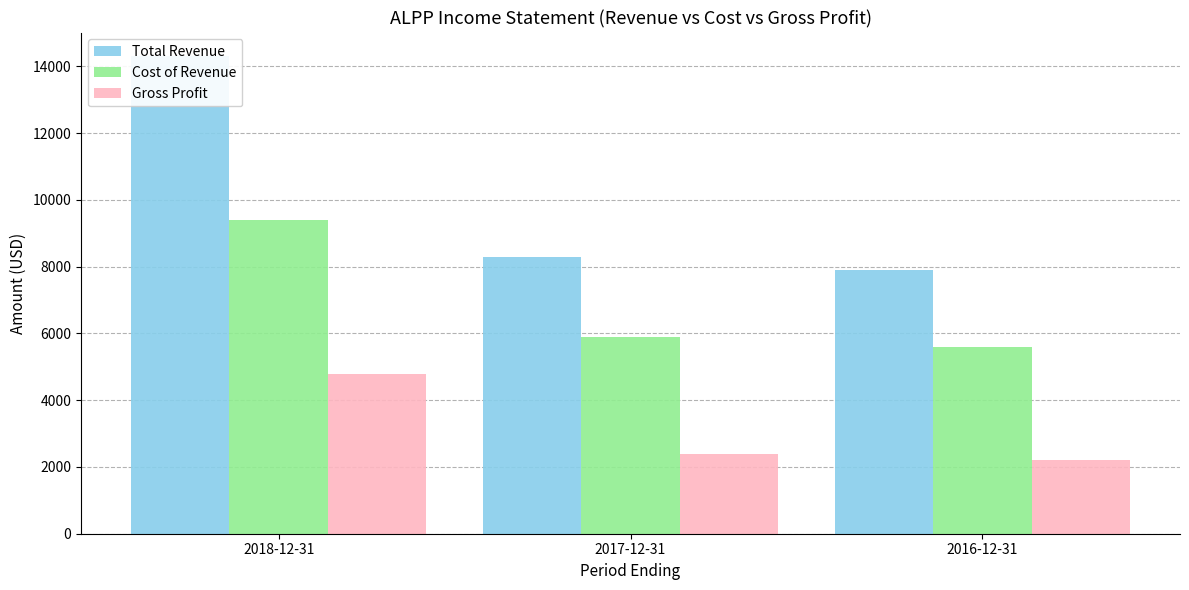

How many values in the Total Revenue series exceed 8300?

1